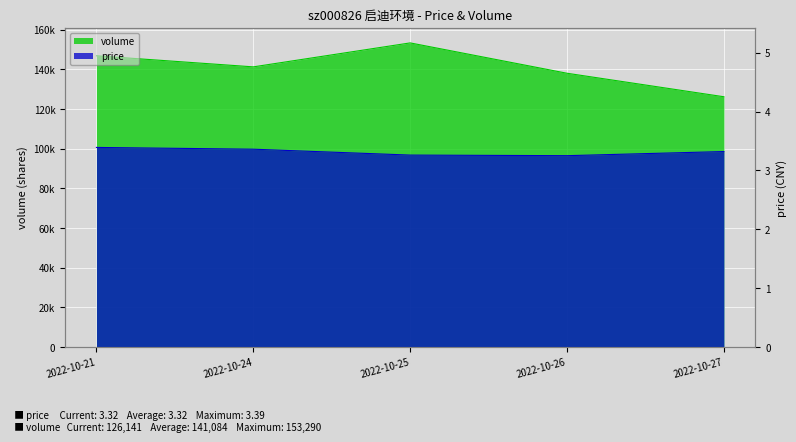

How many values in the volume series exceed 141210?

2